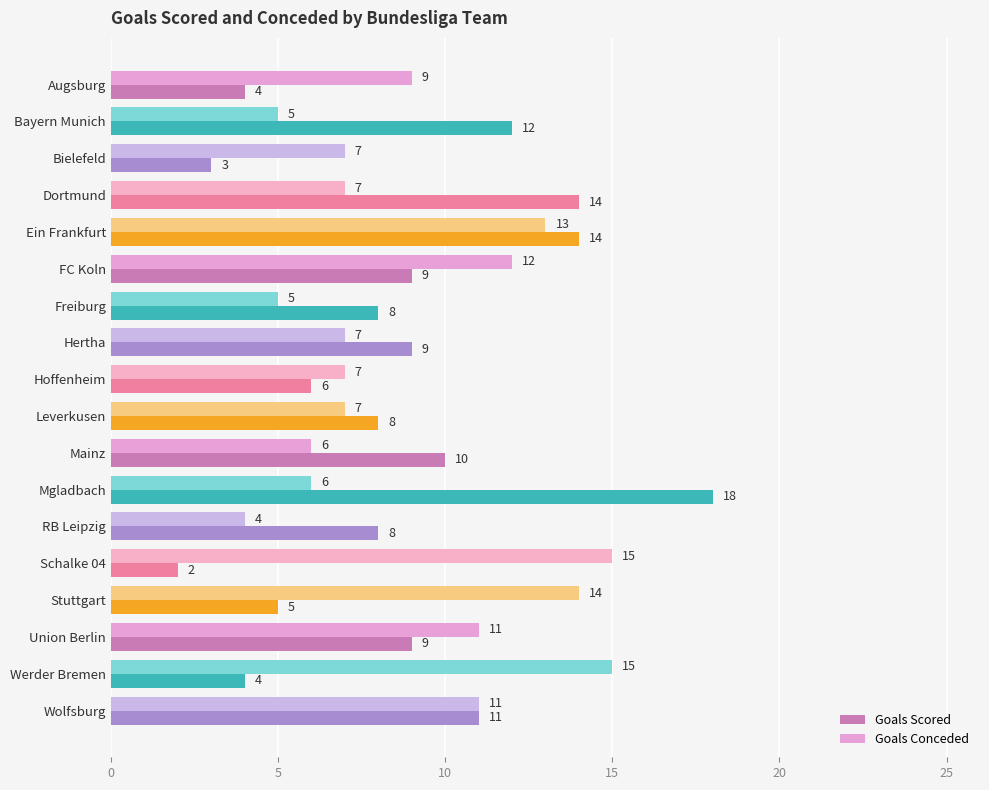

Count the number of categories in the chart.

18